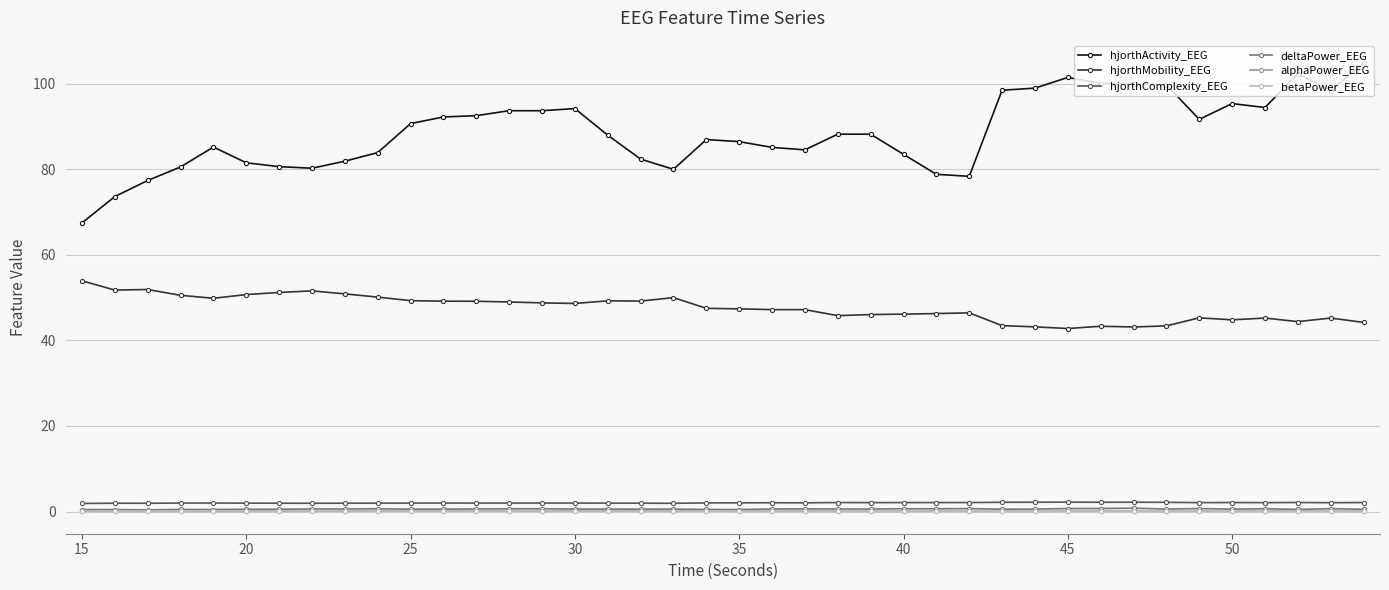

Which series has the largest total across all categories?

hjorthActivity_EEG